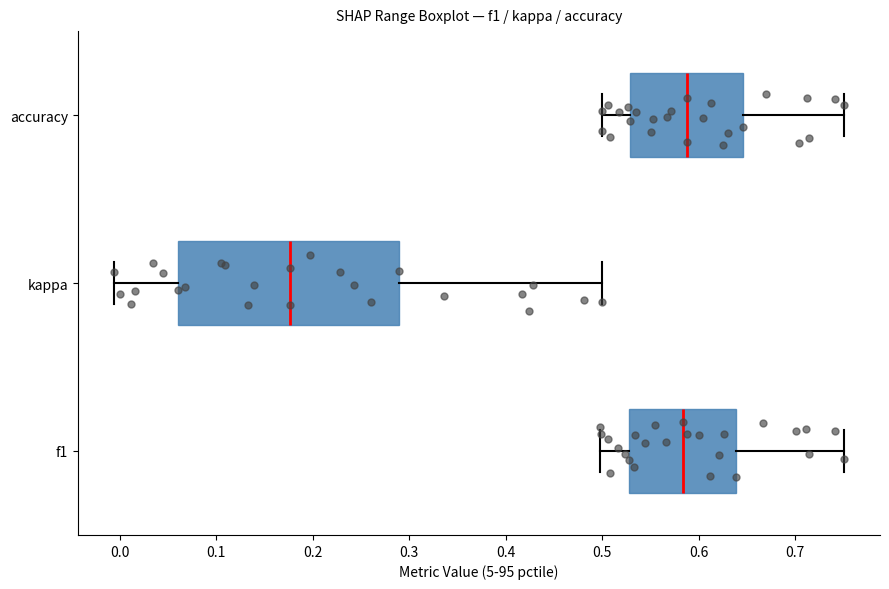

Comparing the boxes themselves (not the whiskers), which one is the widest?

kappa